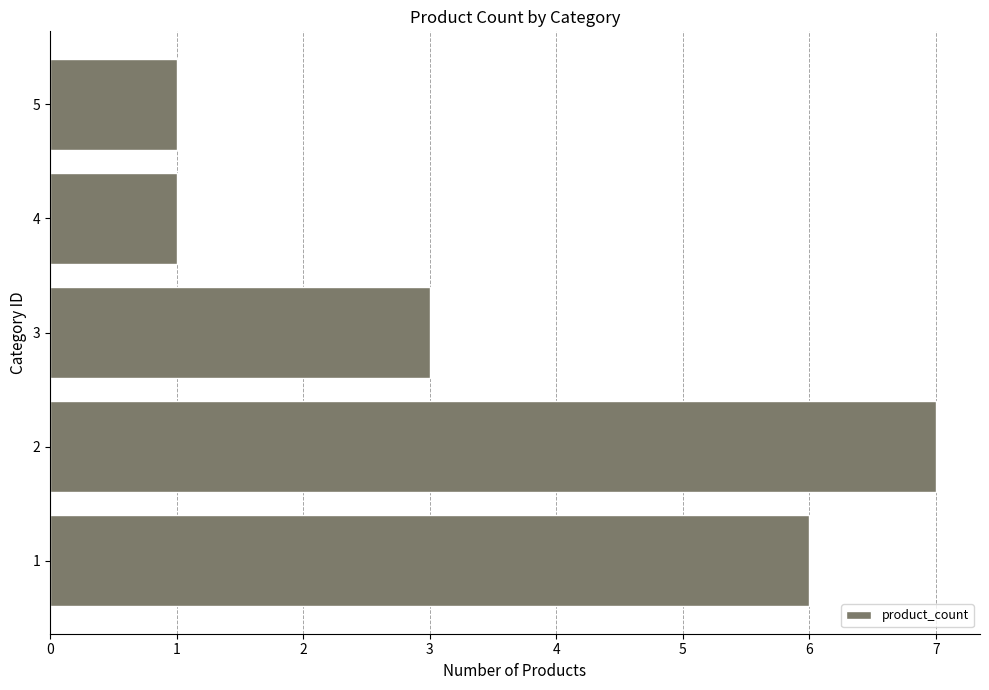

How many categories are shown in the chart?

5